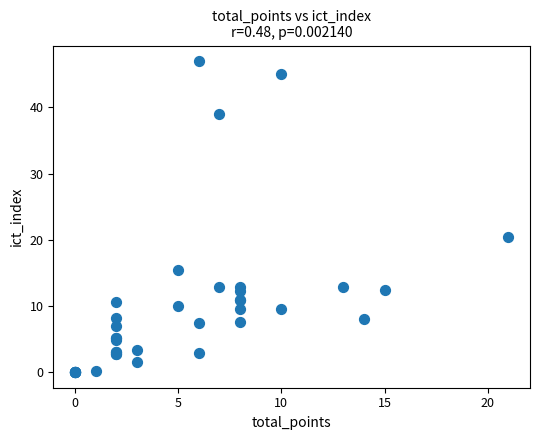

What Y value in the scatter plot is closest to 23?

20.4